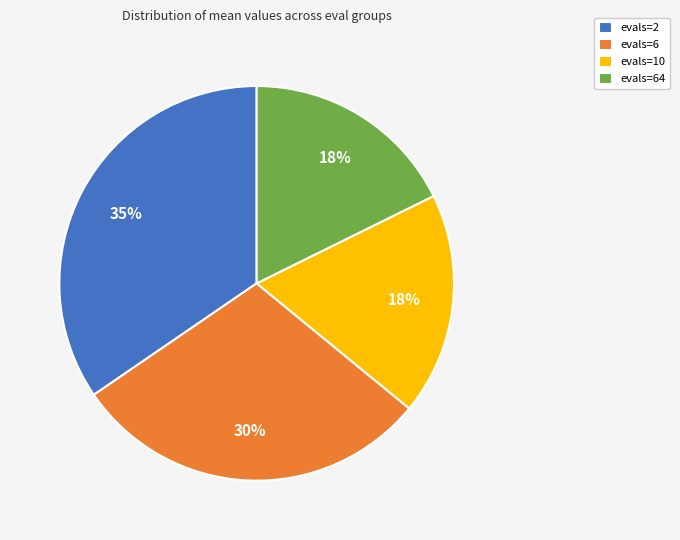

How many slices are in this pie chart?

4